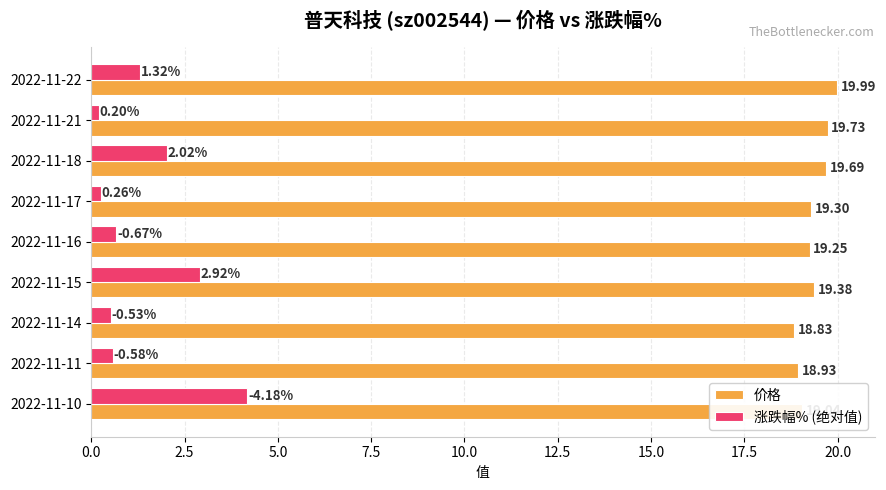

What is the sum of the 涨跌幅% (绝对值) values at 2022-11-21 and 2022-11-10?

4.4